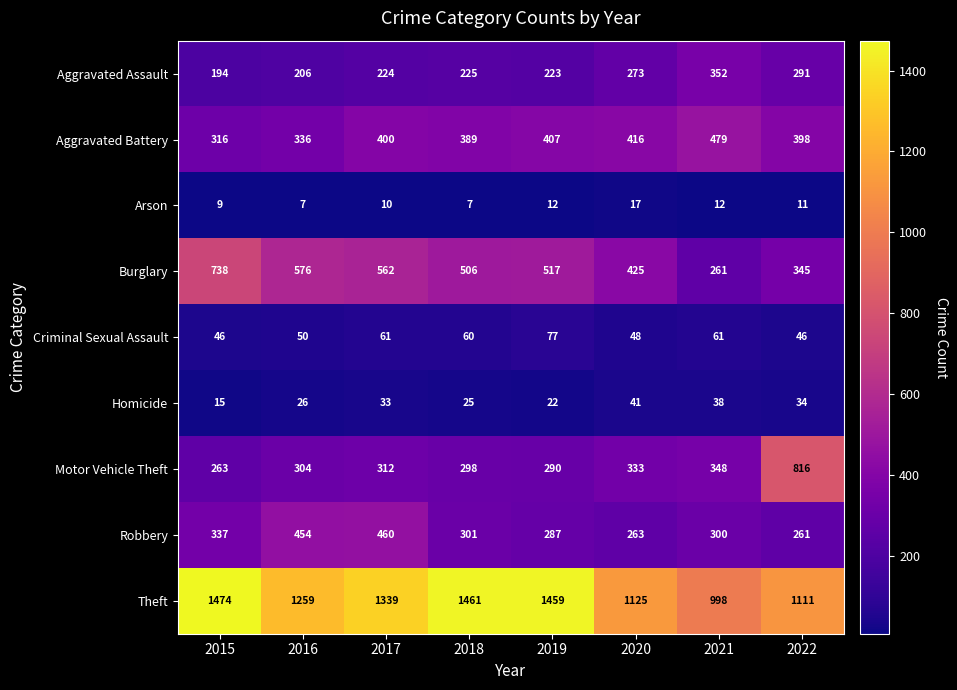

Rank the series at 2016 from highest to lowest value.

Theft, Burglary, Robbery, Aggravated Battery, Motor Vehicle Theft, Aggravated Assault, Criminal Sexual Assault, Homicide, Arson